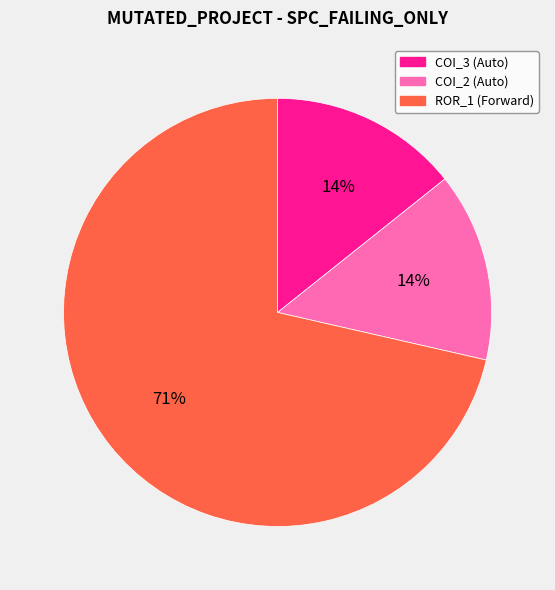

Does any single category account for the majority?

Yes